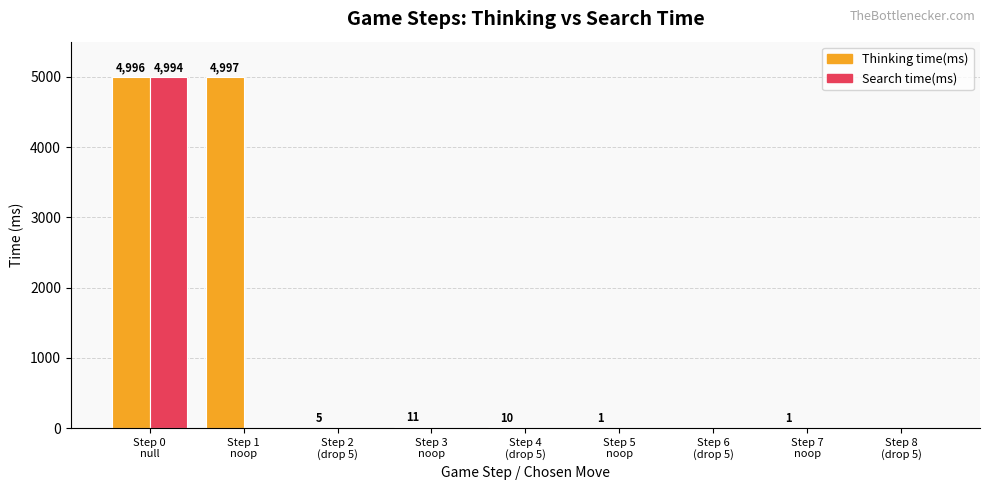

What is the greatest value displayed?

4997